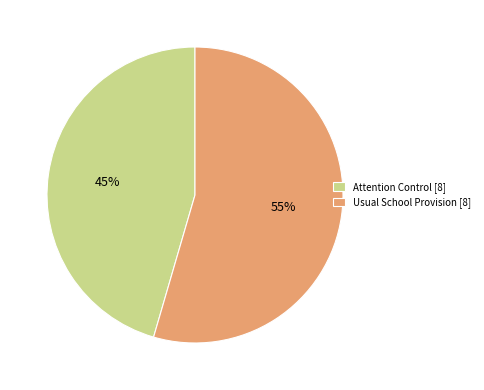

Combined, do Usual School Provision [8] and Attention Control [8] account for over 50%?

Yes